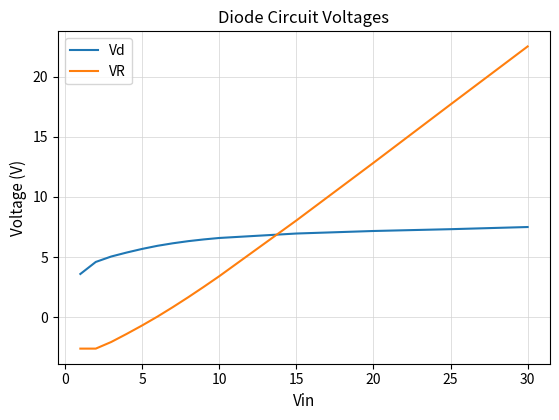

What are all the series names shown in the legend?

Vd, VR